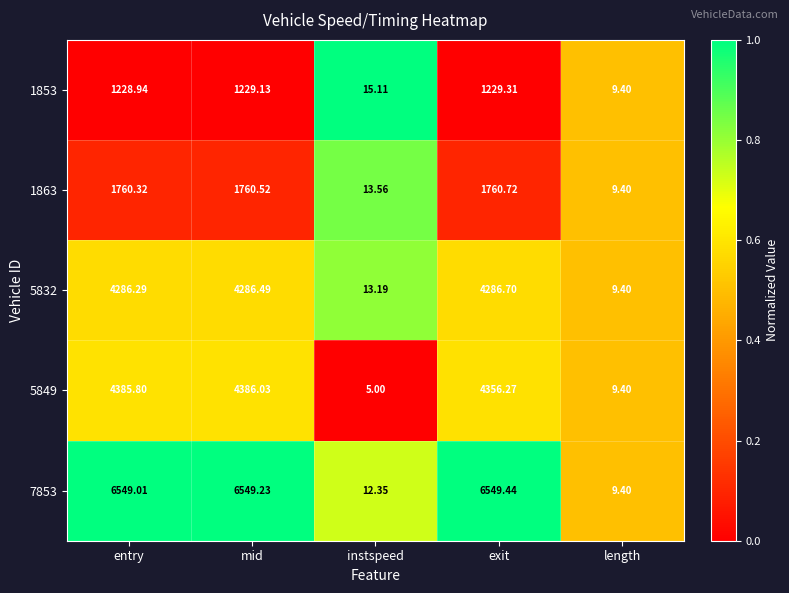

Rank the categories by 5849 value from highest to lowest.

mid, entry, exit, length, instspeed